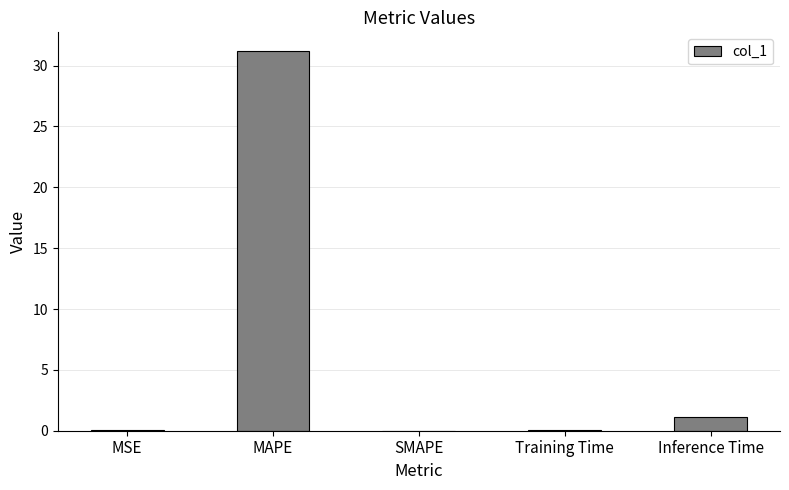

True or false: the data shows 0.0 at MSE.

True